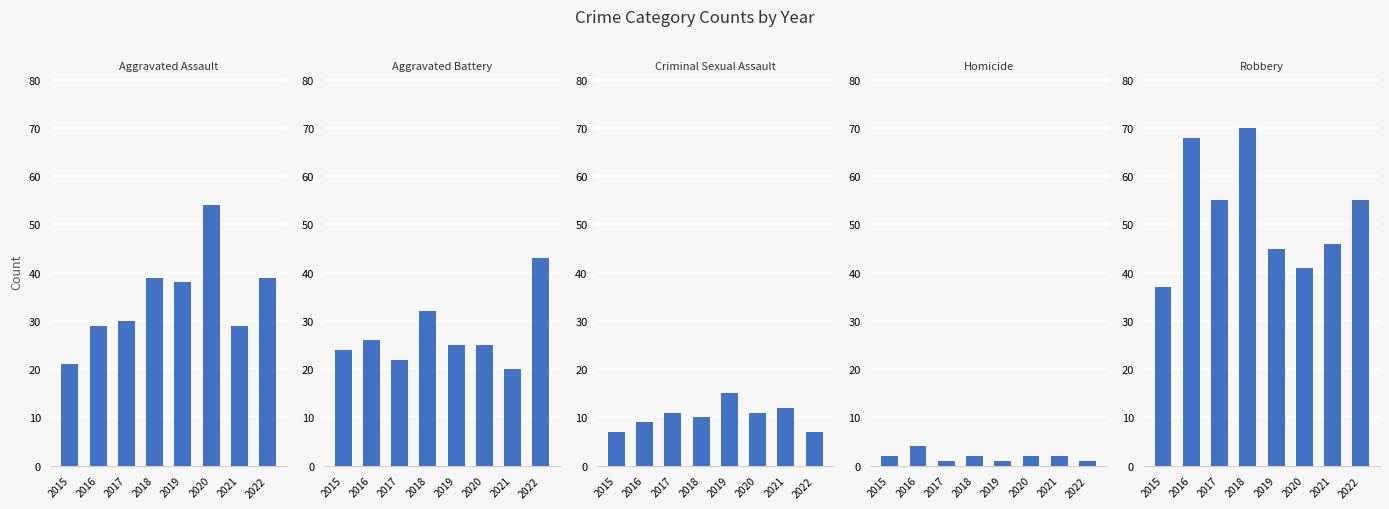

The value of Homicide at 2021 is 2. True or false?

True